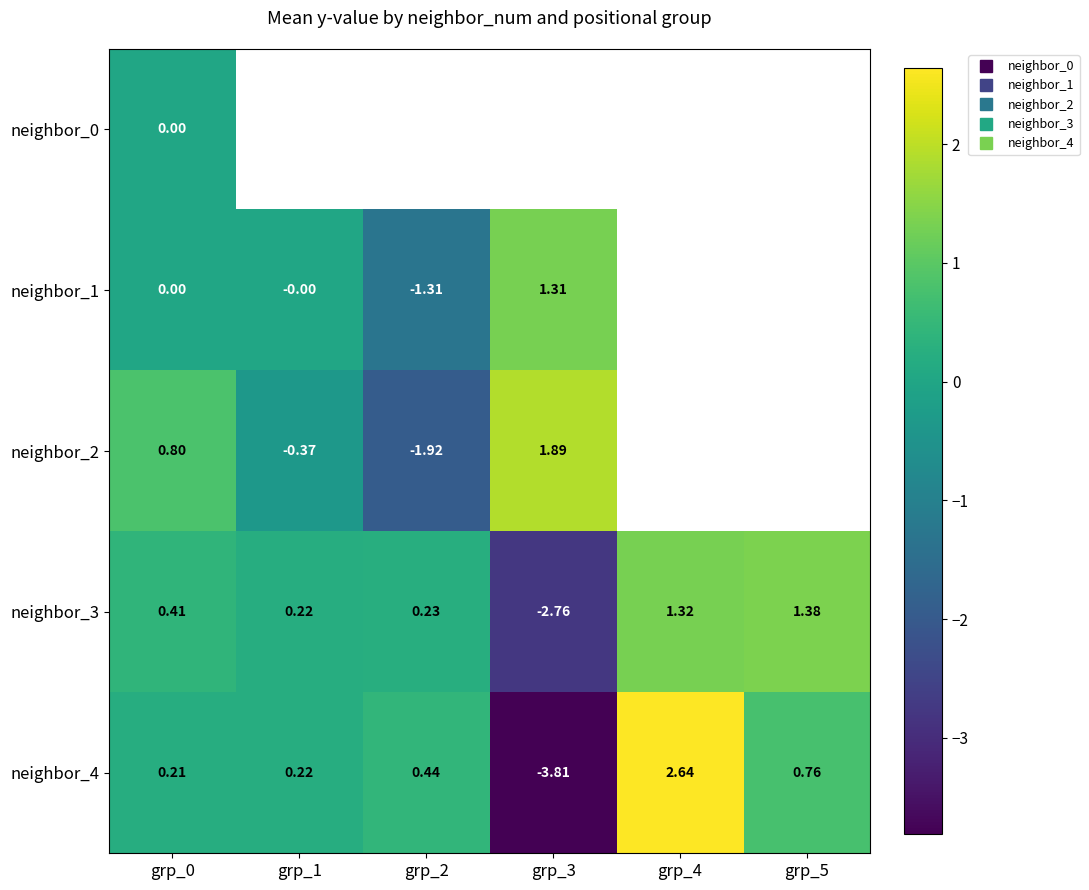

What is the sum of all neighbor_3 values?

0.8